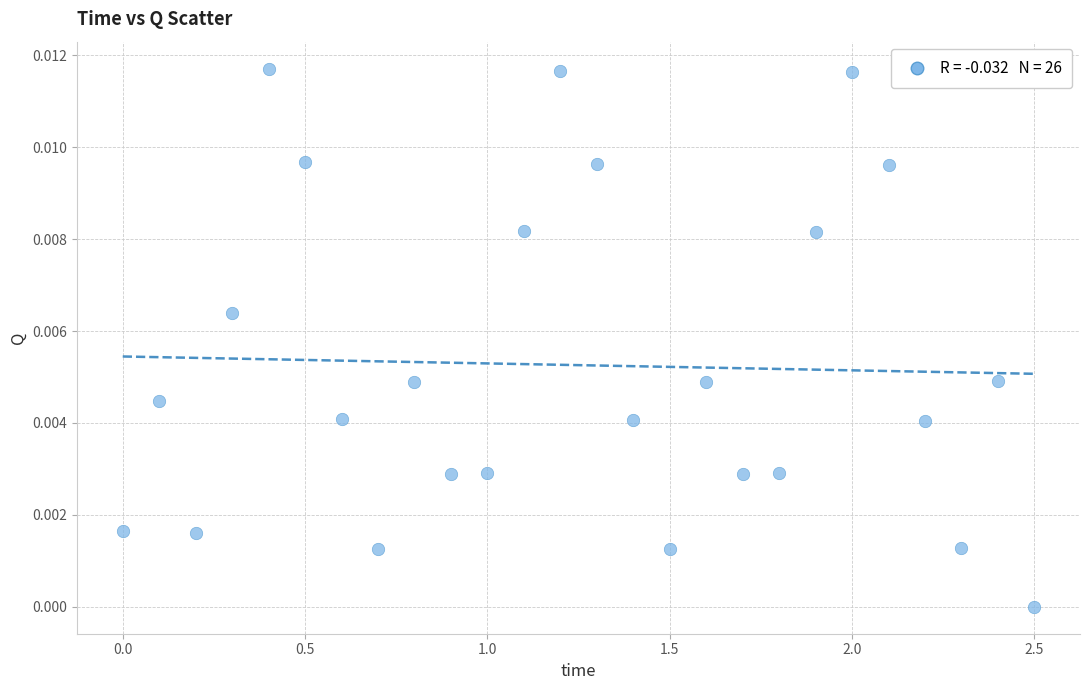

What is the range of X values (max minus min)?

2.5